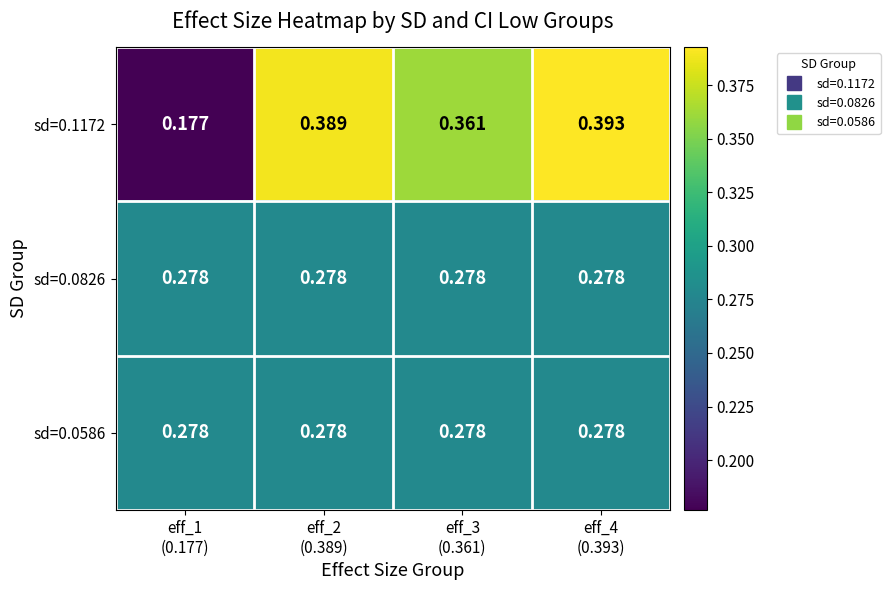

Count the number of categories in the chart.

4